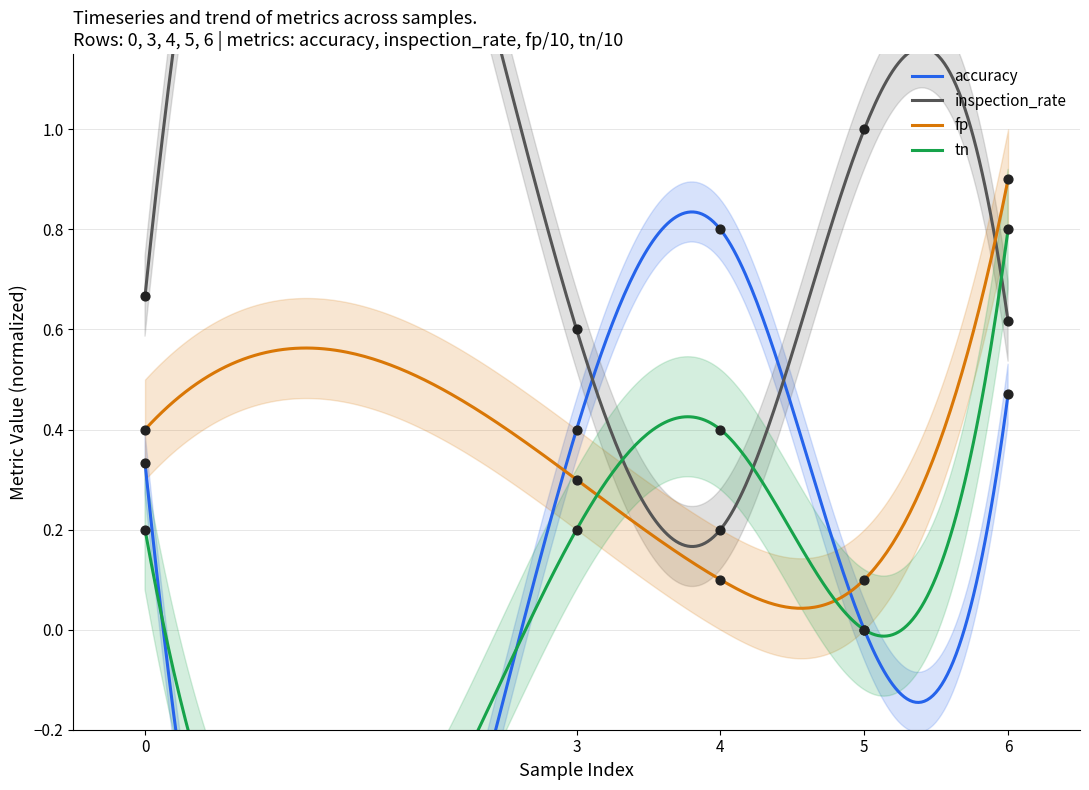

What is the total value across all series at 5?

1.1